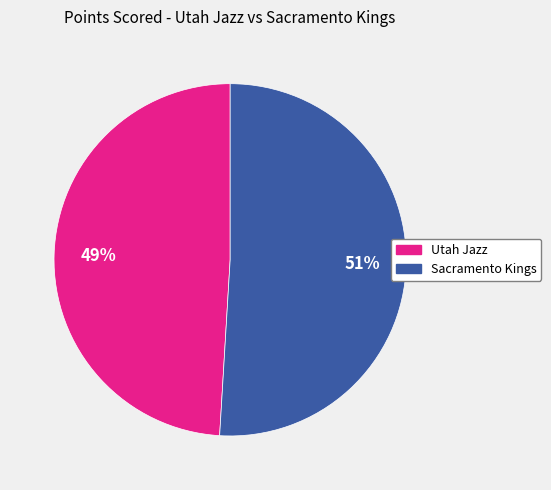

How many segments does this pie chart have?

2